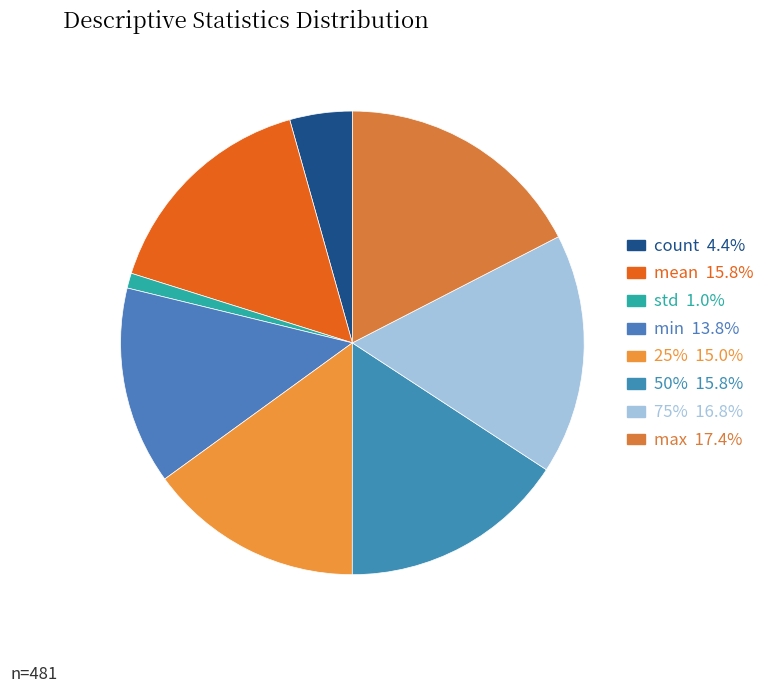

Does std account for over 50% of the chart?

No